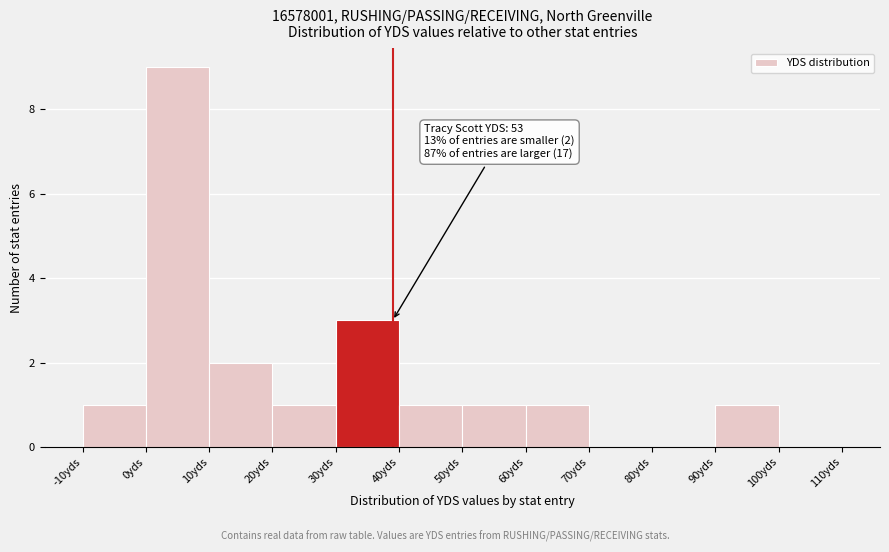

Which range on the x-axis has the tallest bar?

0 to 10